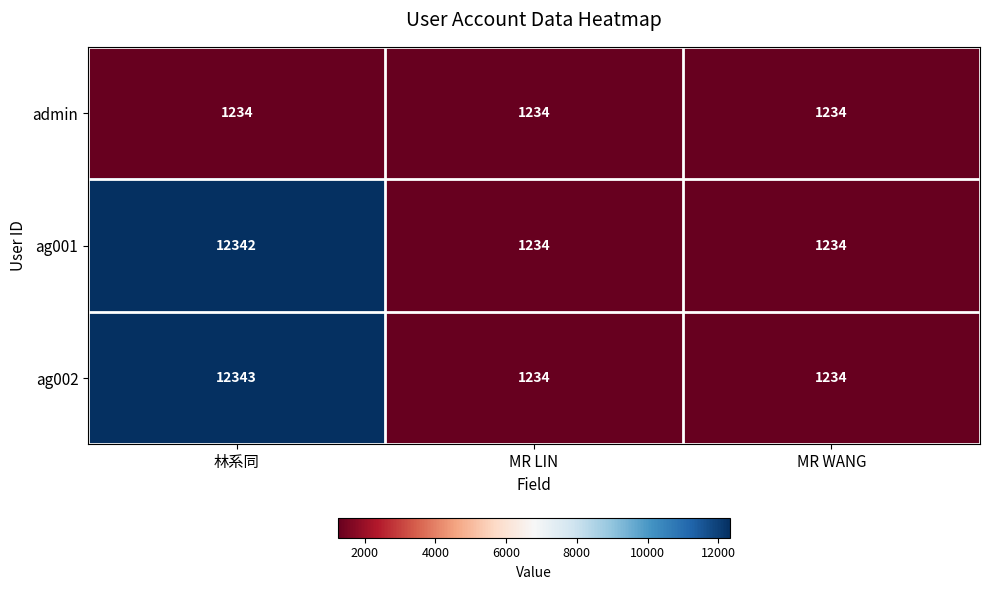

At which category is the sum across all series the highest?

林系同